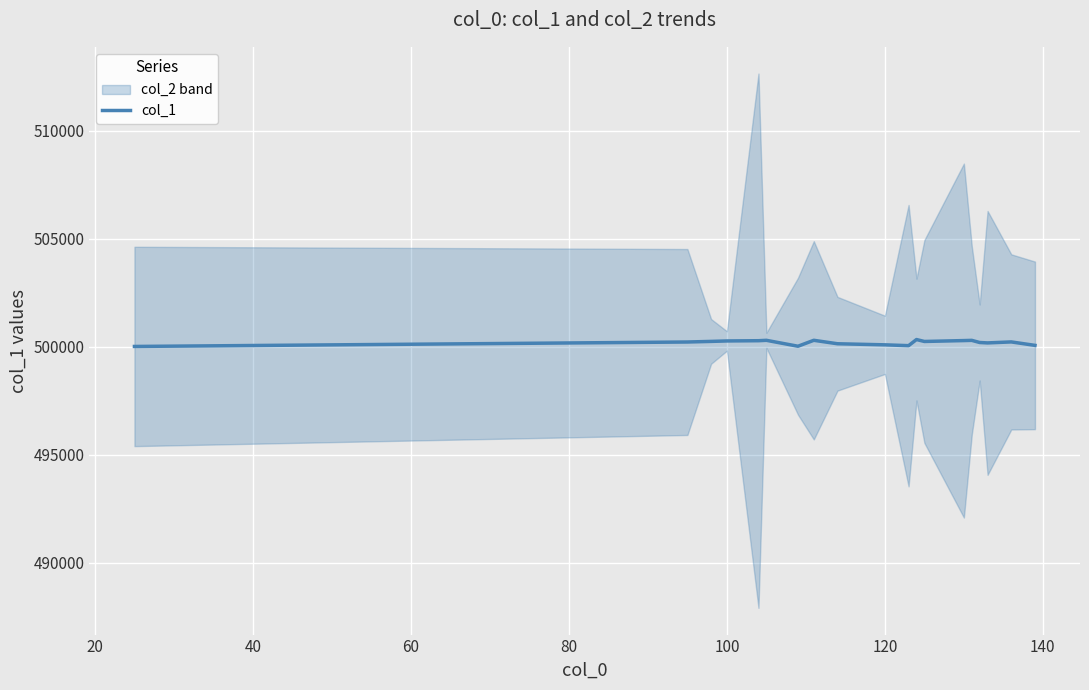

What is the maximum value for col_1?

500344